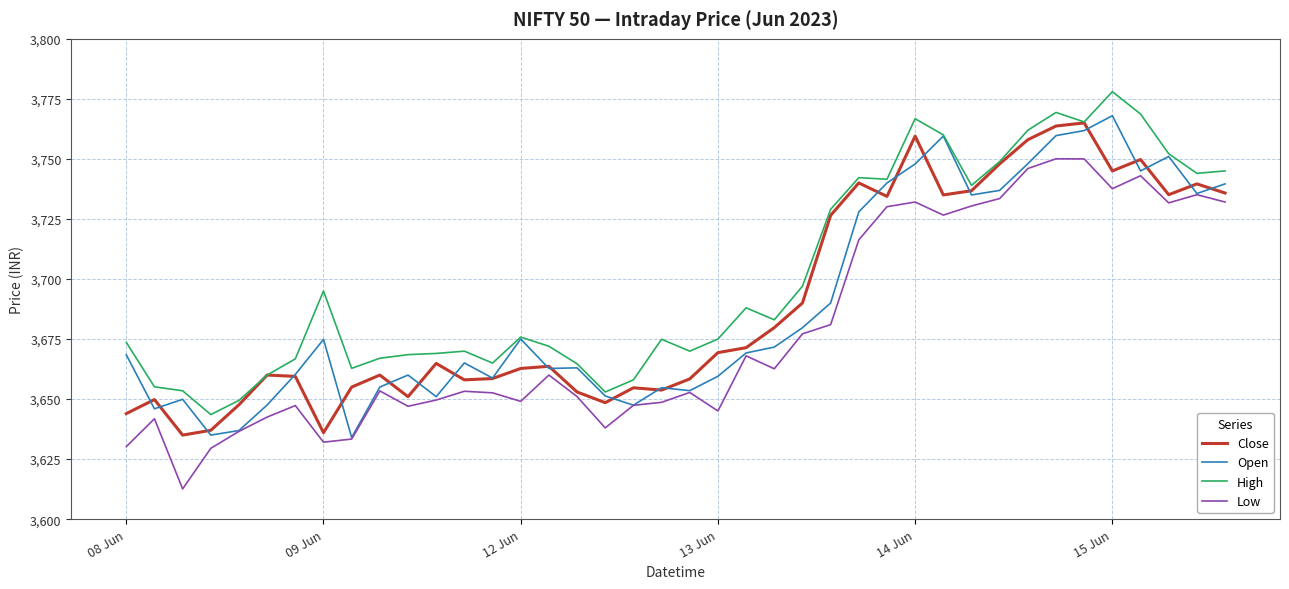

What is the highest value of the Close series?

3765.0